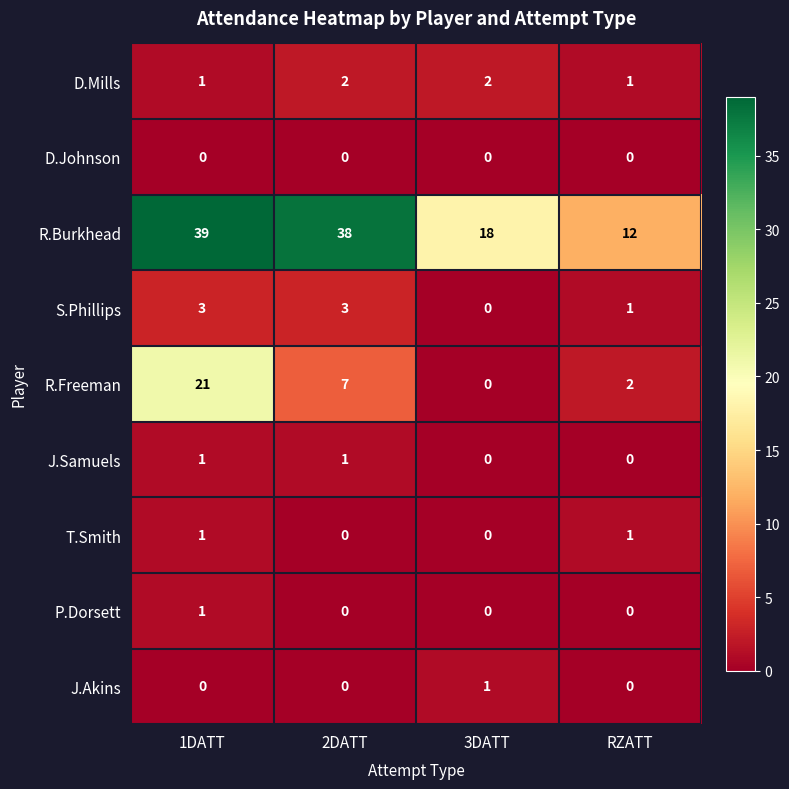

How many data points does each series have?

4